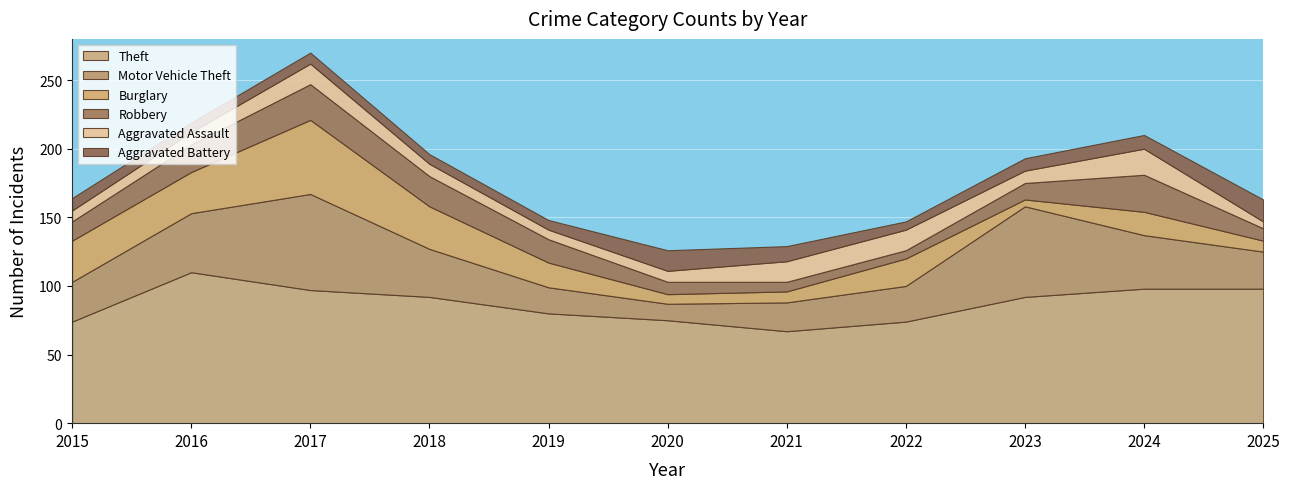

The Aggravated Battery series shows 14 at 2023. True or false?

False